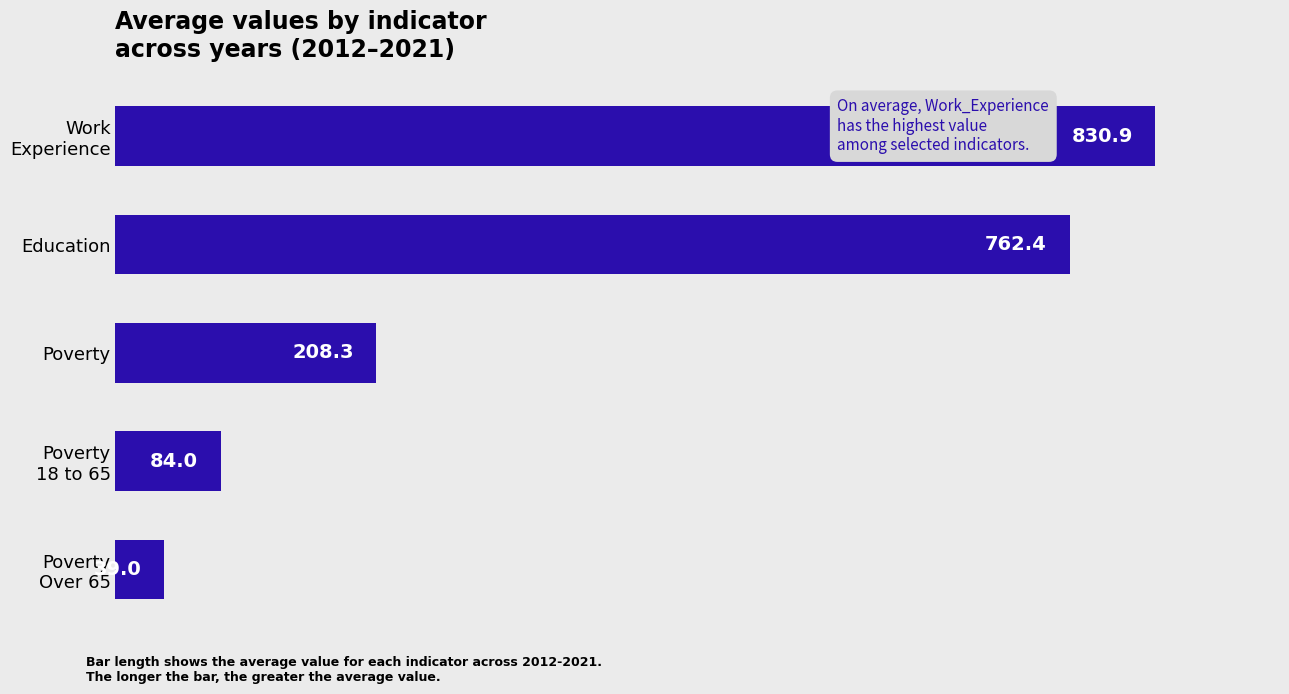

Where is the data nearest to the value 434?

Poverty